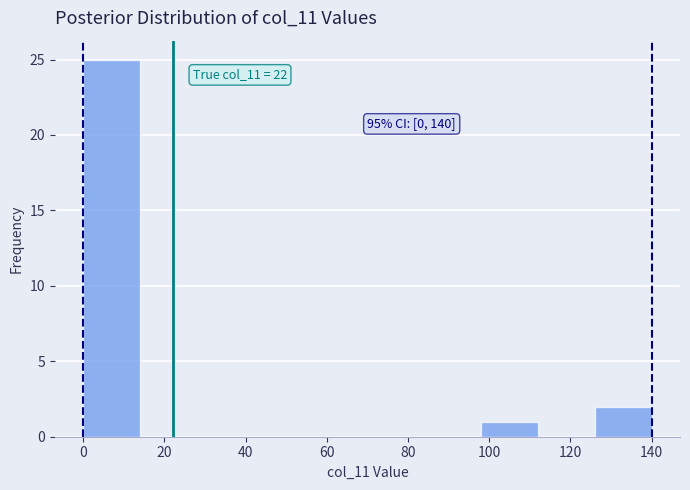

Over which range of the x-axis is the bar tallest?

0 to 14